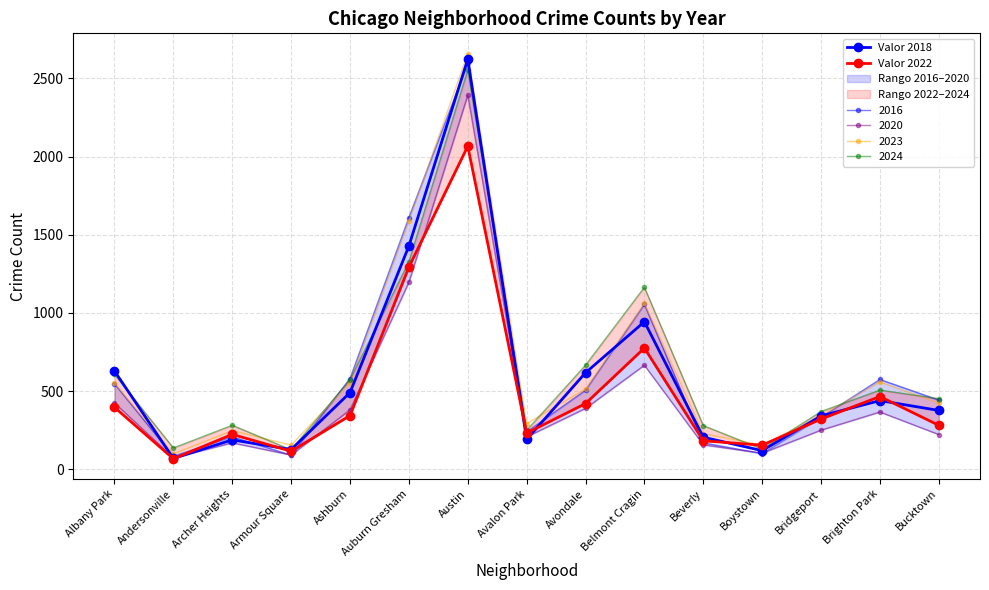

What is the label of the 14th point from the right?

Andersonville